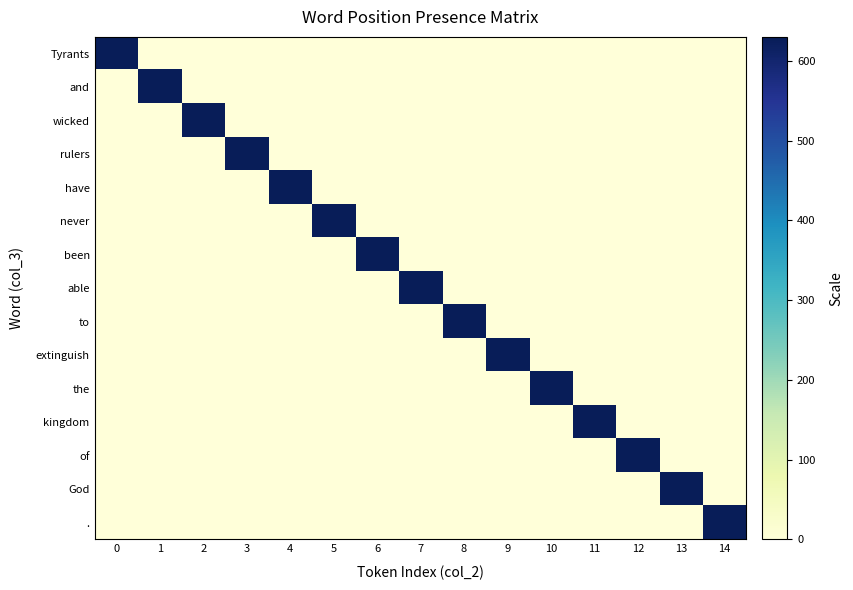

What is the total value across all series at 12?

630